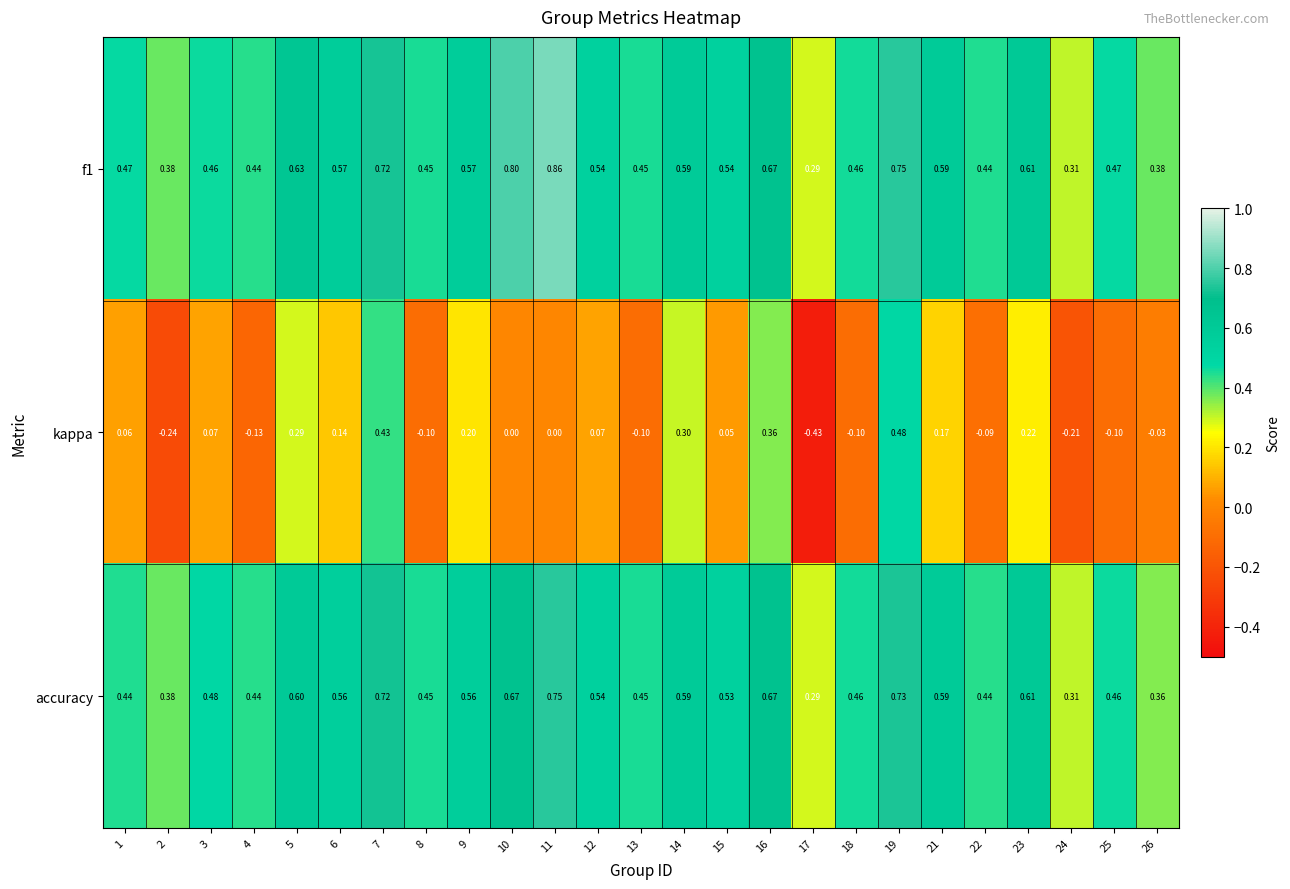

Between 6 and 26, which series saw the biggest shift?

accuracy